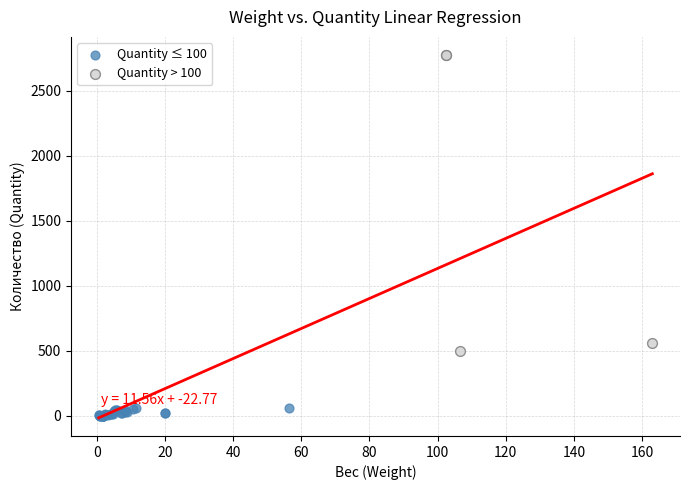

Which series has the widest spread of Y values?

Quantity > 100